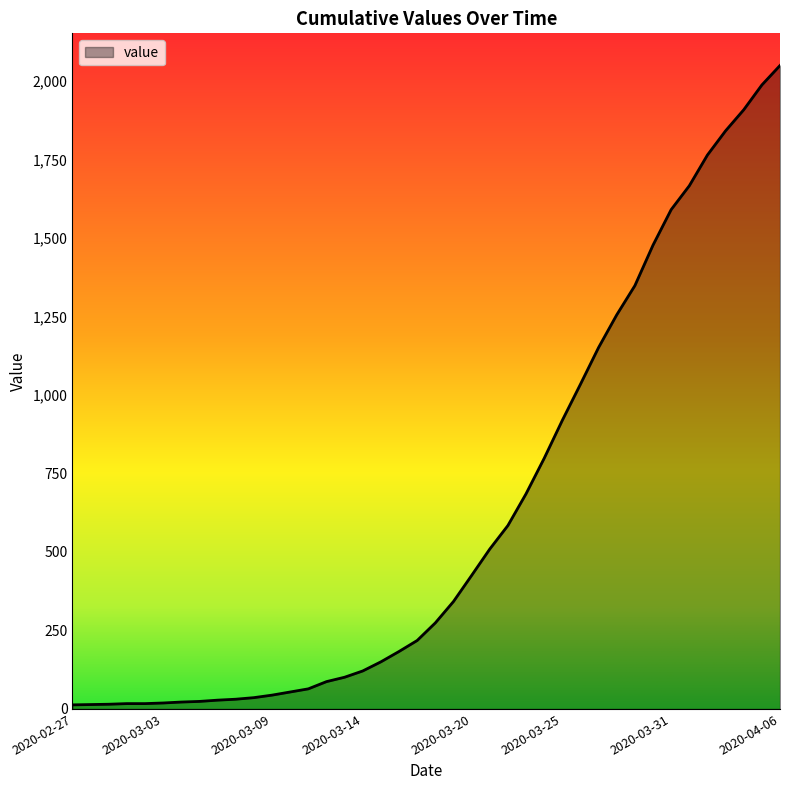

What is the greatest value displayed?

2049